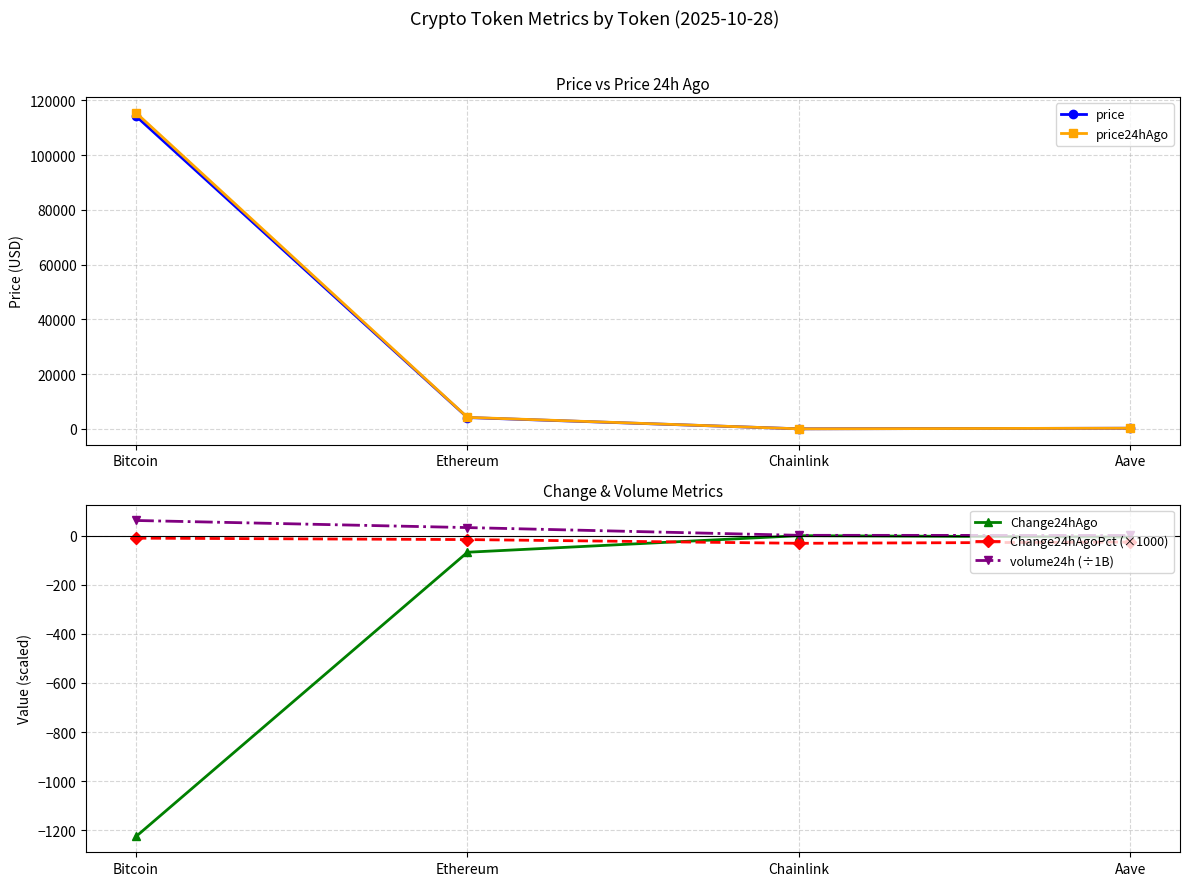

What is the sum of all price24hAgo values?

119869.4